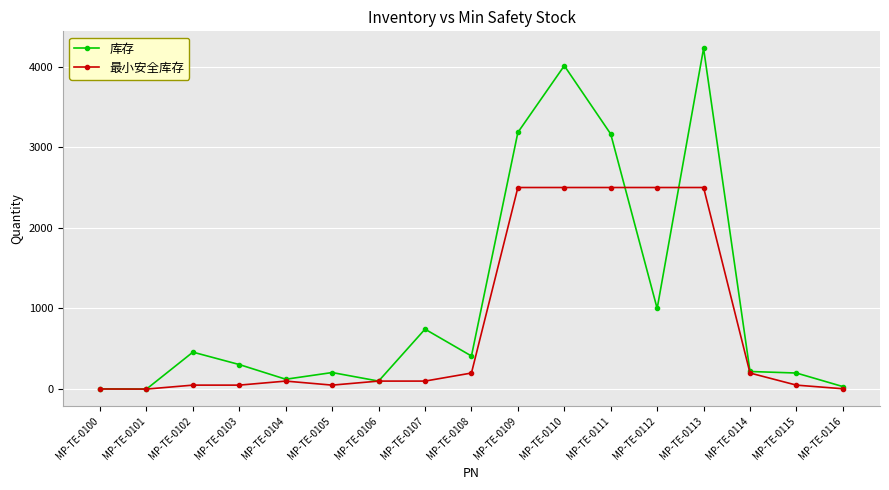

What is the difference between the highest and lowest values at MP-TE-0103?

255